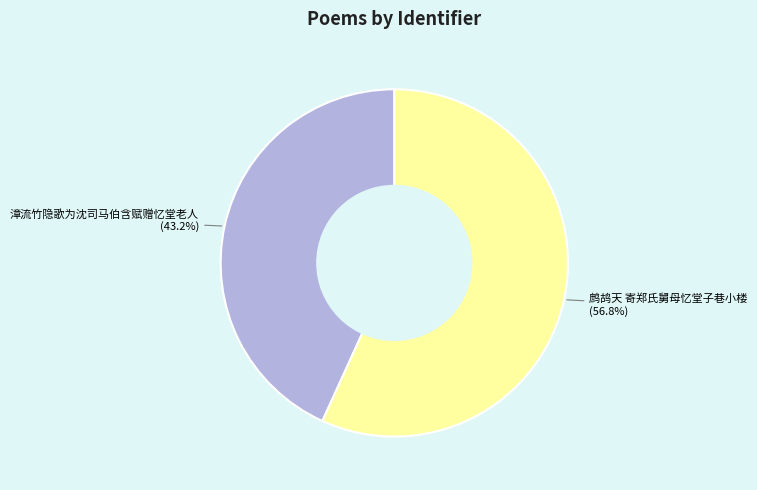

Count the number of slices in the pie.

2